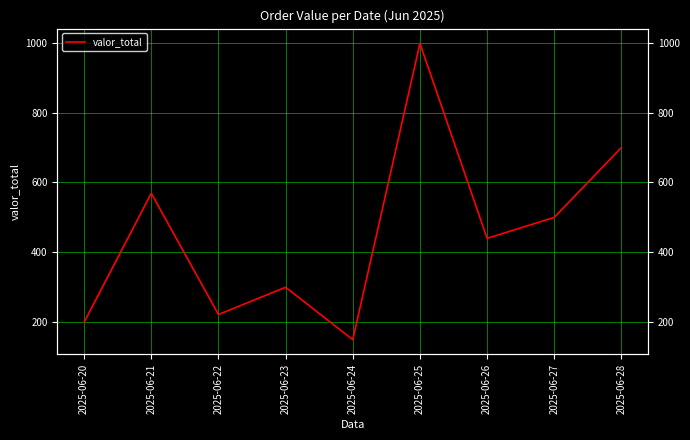

How many lines are shown in the chart?

1